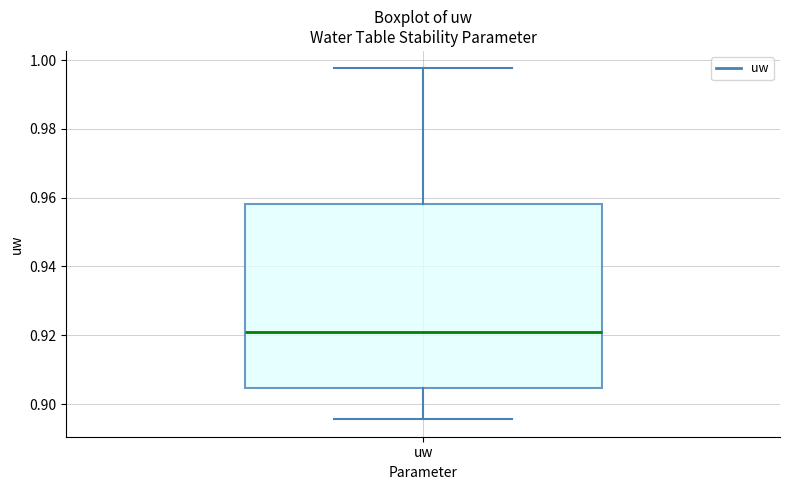

Read this box plot against the y-axis: the position of the median line, the range covered by the box, and the ends of both whiskers. The values are not printed on the chart, so give them approximately, as read against the axis.

median 0.922, box 0.904 to 0.958, whiskers 0.896 to 0.998